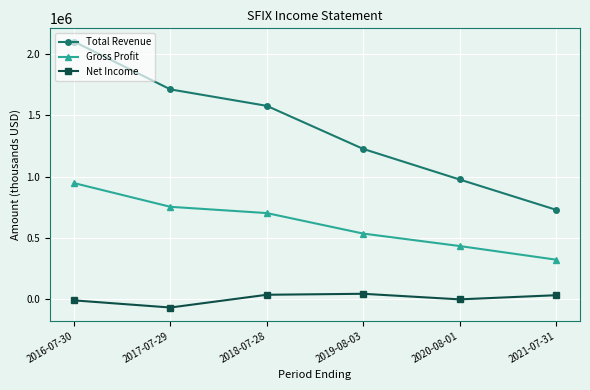

How many categories are shown in the chart?

6